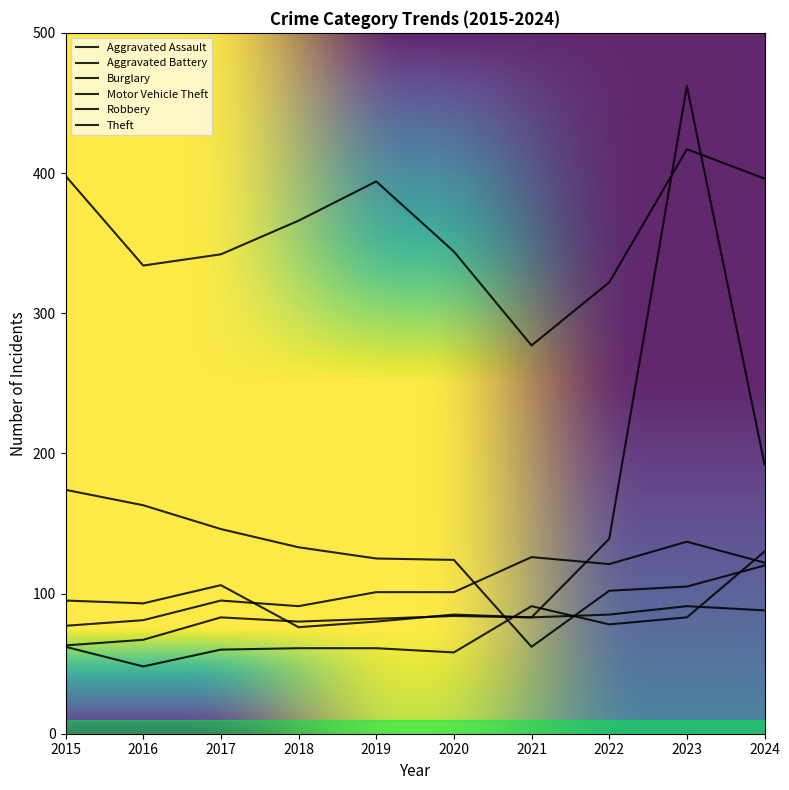

Reading left to right, what are all the values shown in this chart?

Aggravated Assault: 62	48	60	61	61	58	91	78	83	130
Aggravated Battery: 77	81	95	91	101	101	126	121	137	122
Burglary: 174	163	146	133	125	124	62	102	105	120
Motor Vehicle Theft: 63	67	83	80	82	84	83	139	462	192
Robbery: 95	93	106	76	80	85	83	85	91	88
Theft: 398	334	342	366	394	344	277	322	417	396